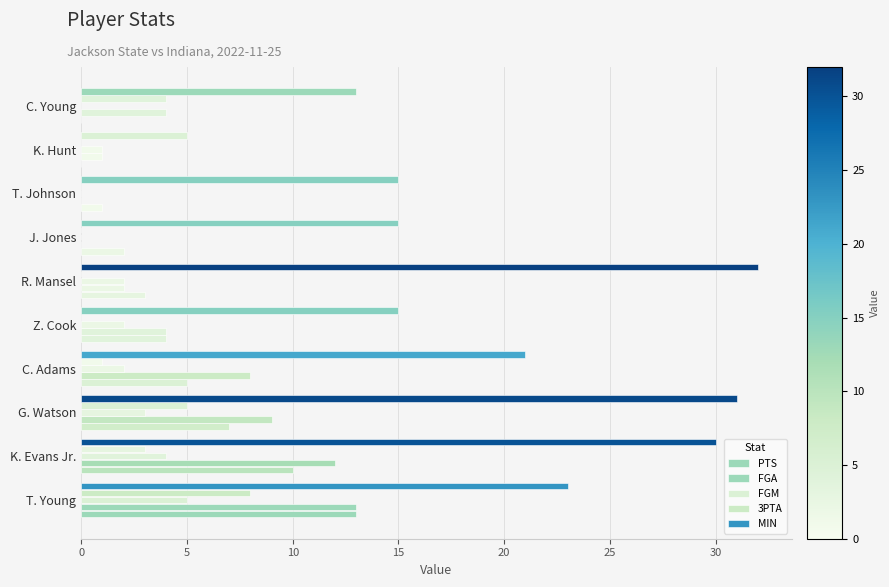

How many categories are shown in the chart?

10